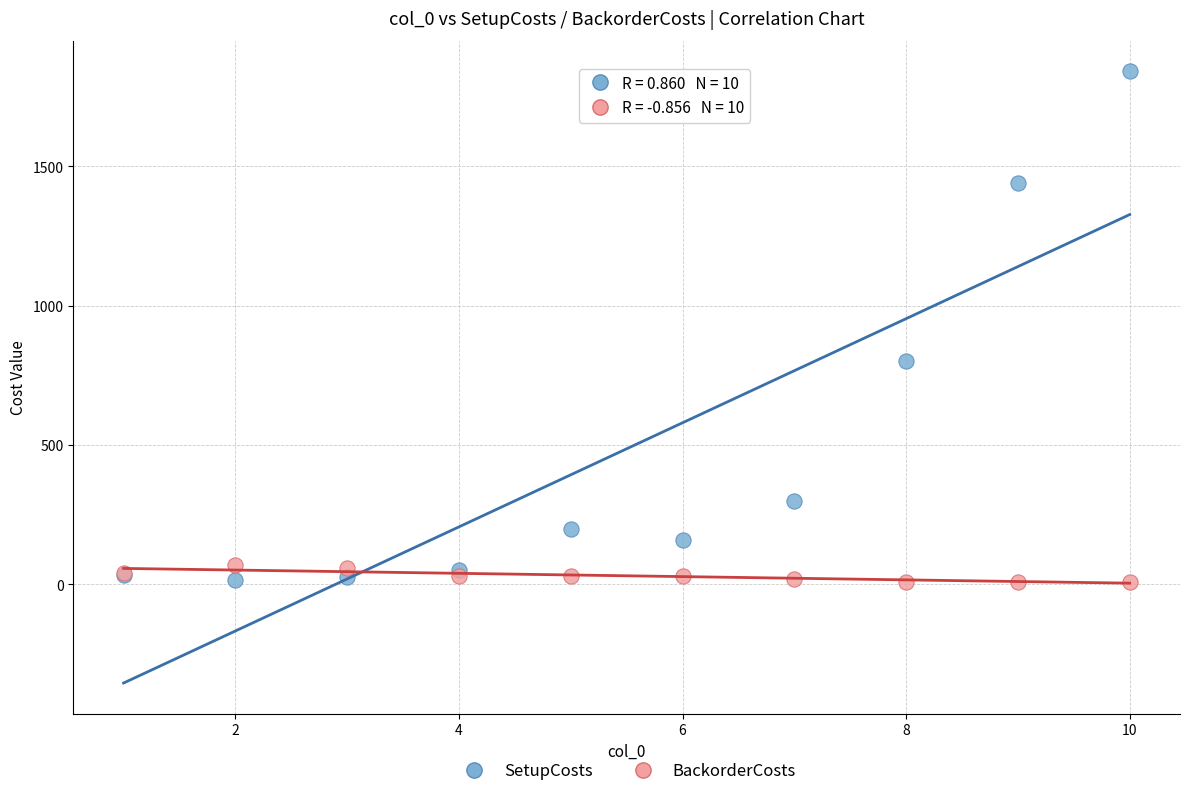

Which series contains the highest Y value?

SetupCosts